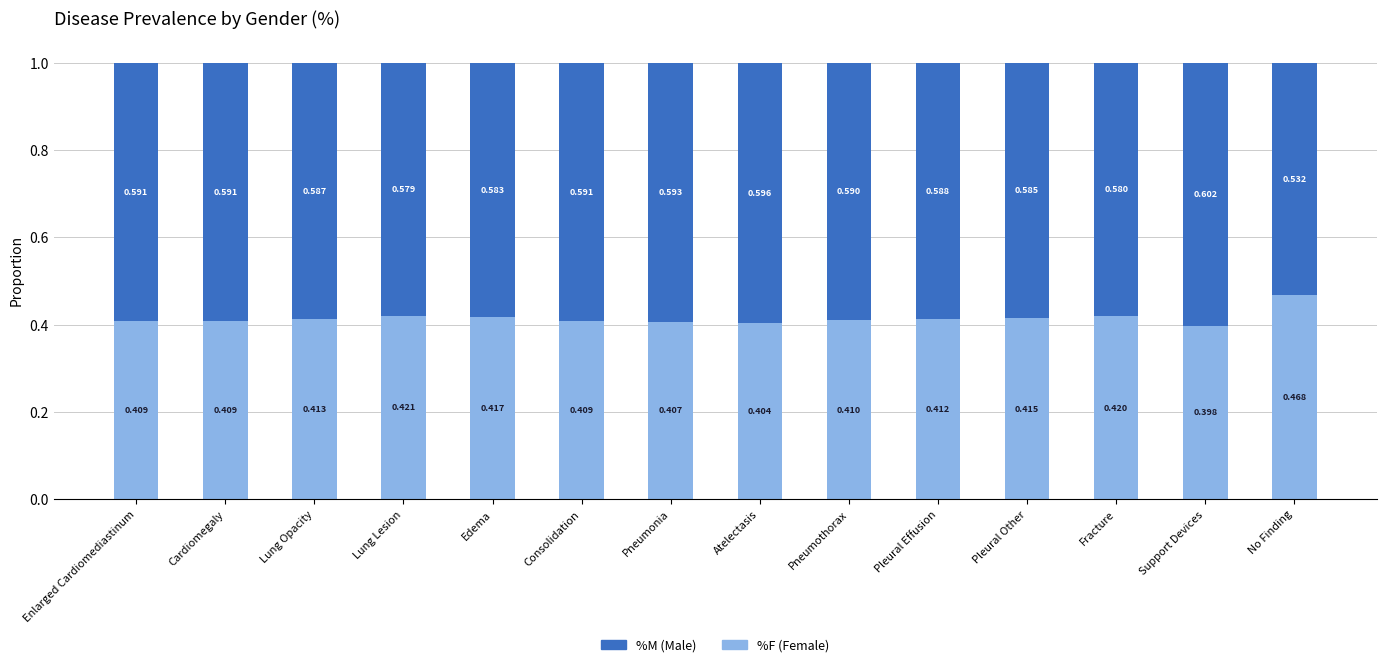

How many categories are shown in the chart?

14